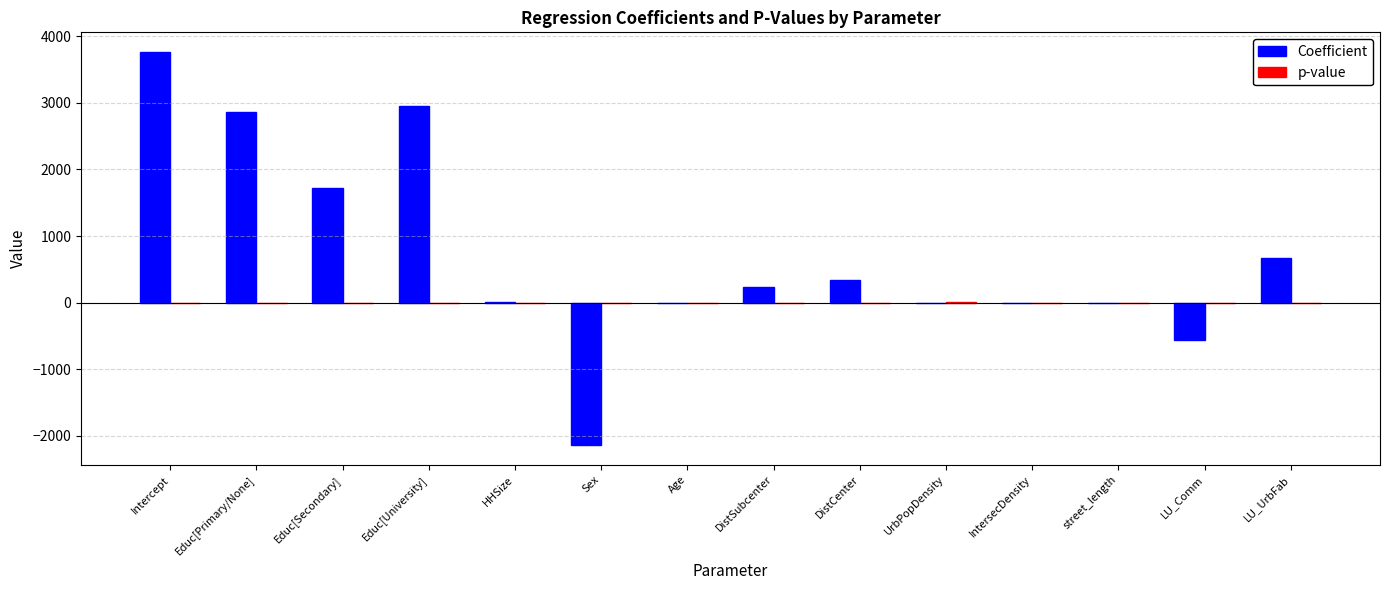

Which series has the largest total across all categories?

Coefficient